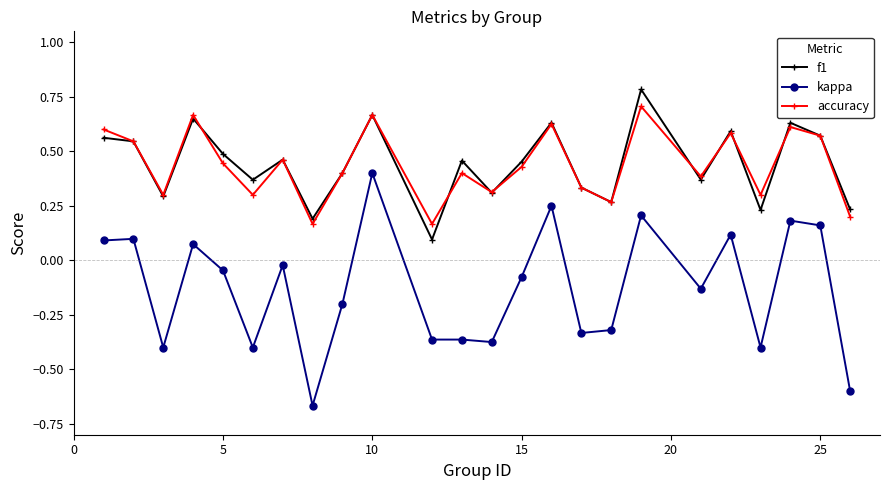

Rank the series by their maximum value, from lowest to highest.

kappa, accuracy, f1